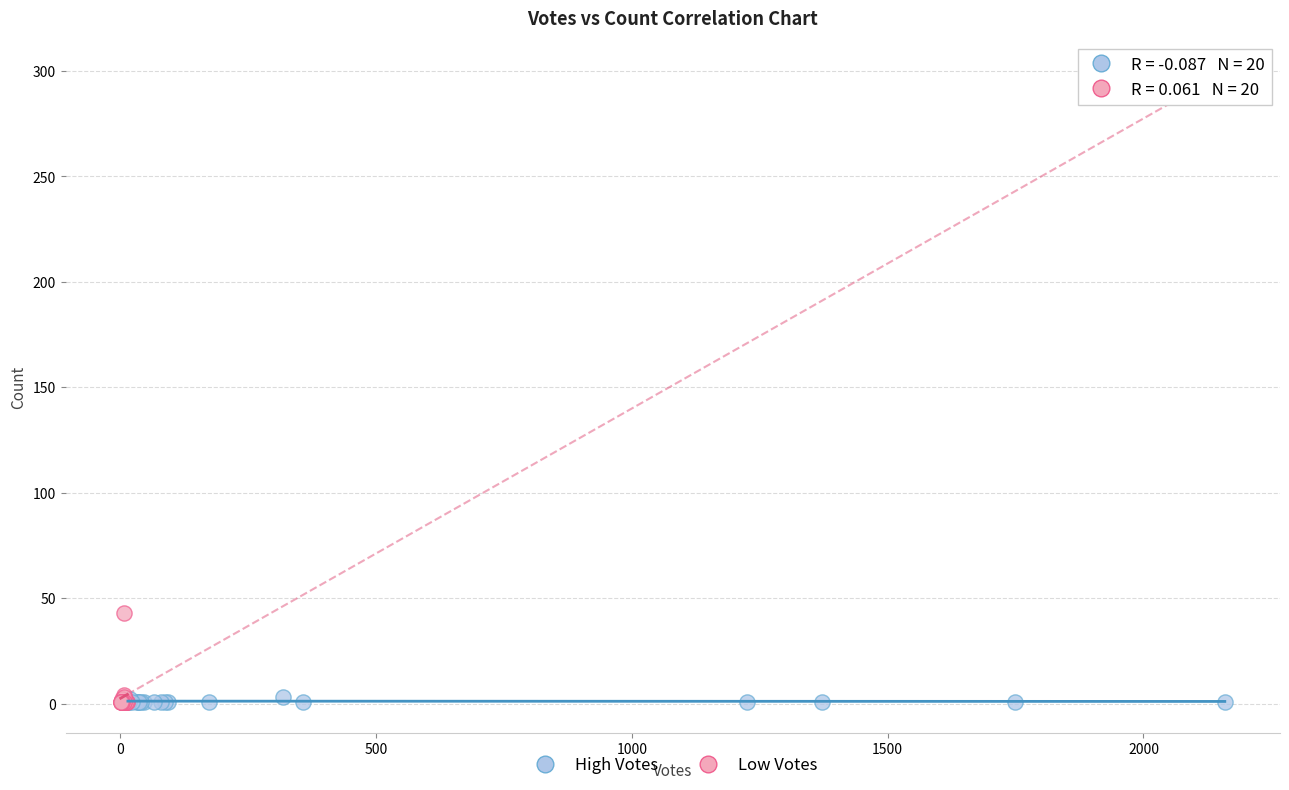

Which series has the largest Y range (max minus min)?

Low Votes